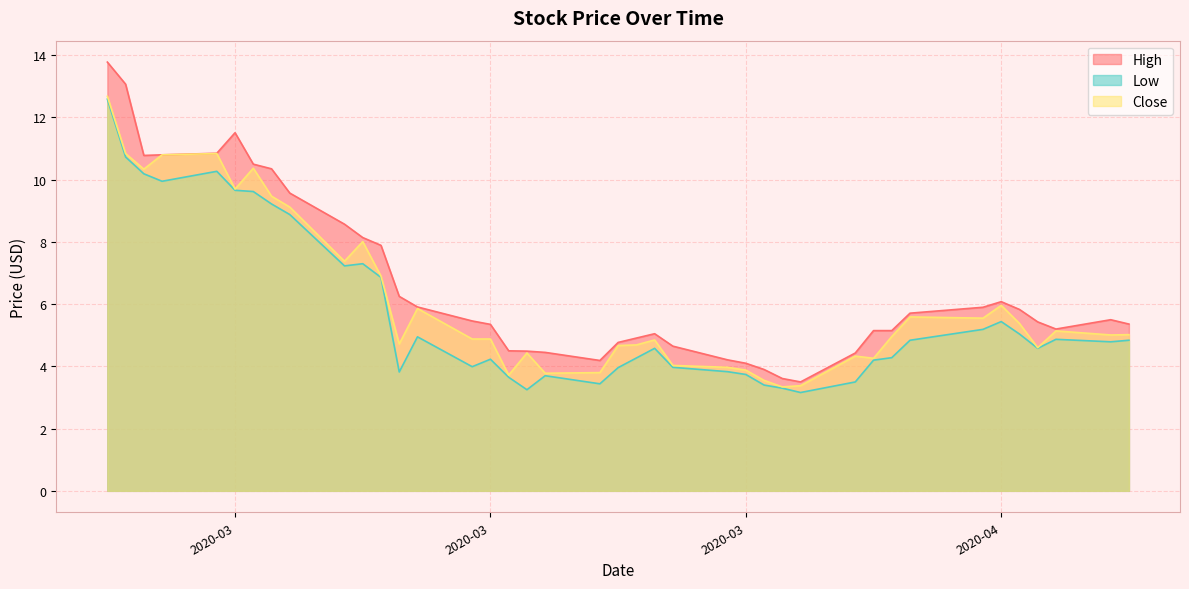

At which label is High closest to 8?

2020-03-11